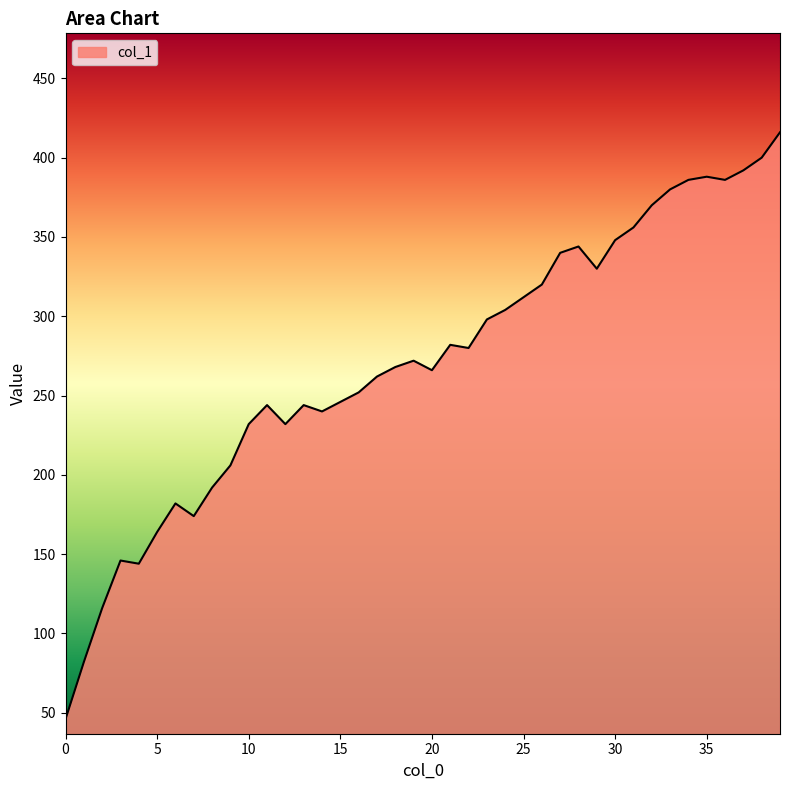

What is the difference between the maximum and minimum values?

370